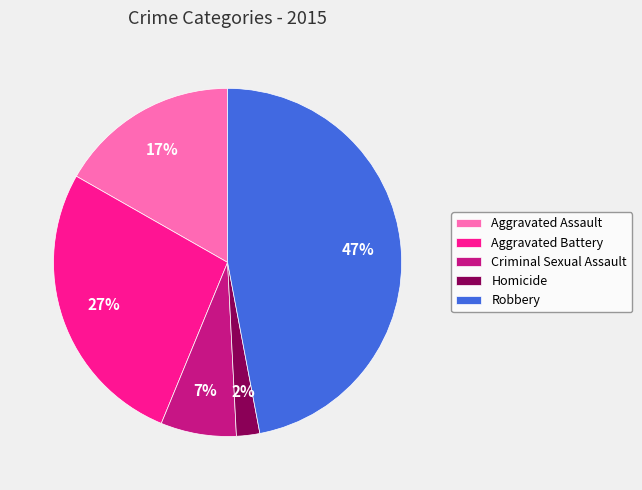

True or false: Aggravated Assault accounts for 9% of the total.

False